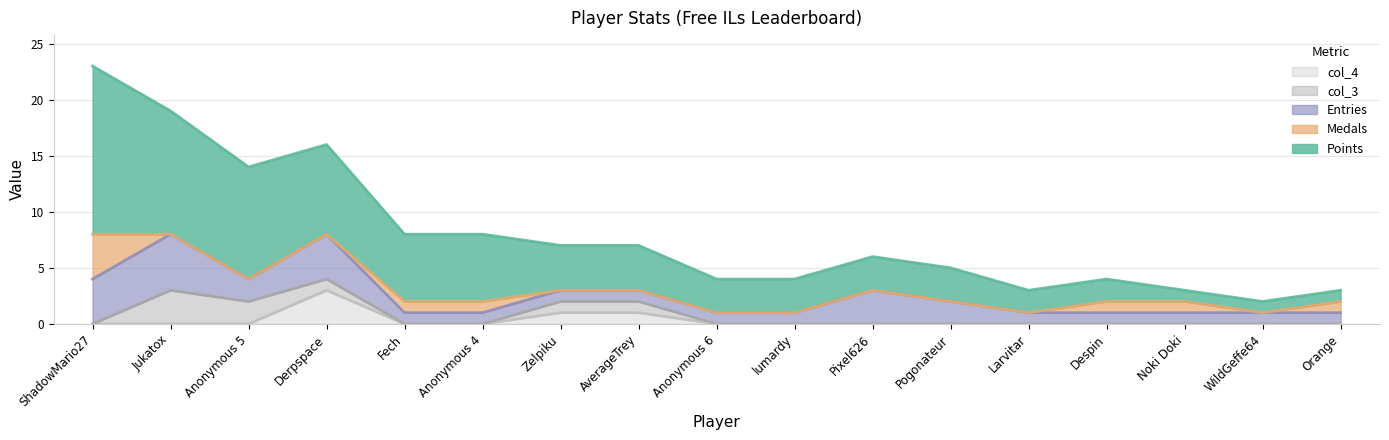

Count the col_4 values in the range 0 to 1.

16